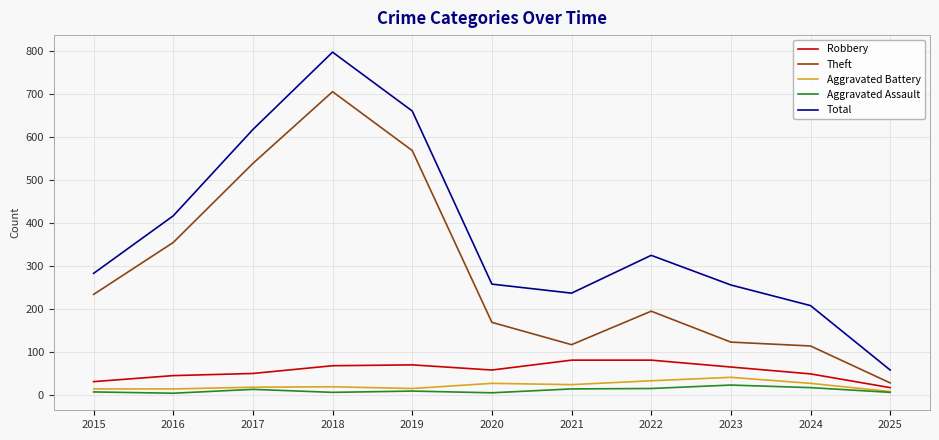

Which category has the highest value across all series?

2018